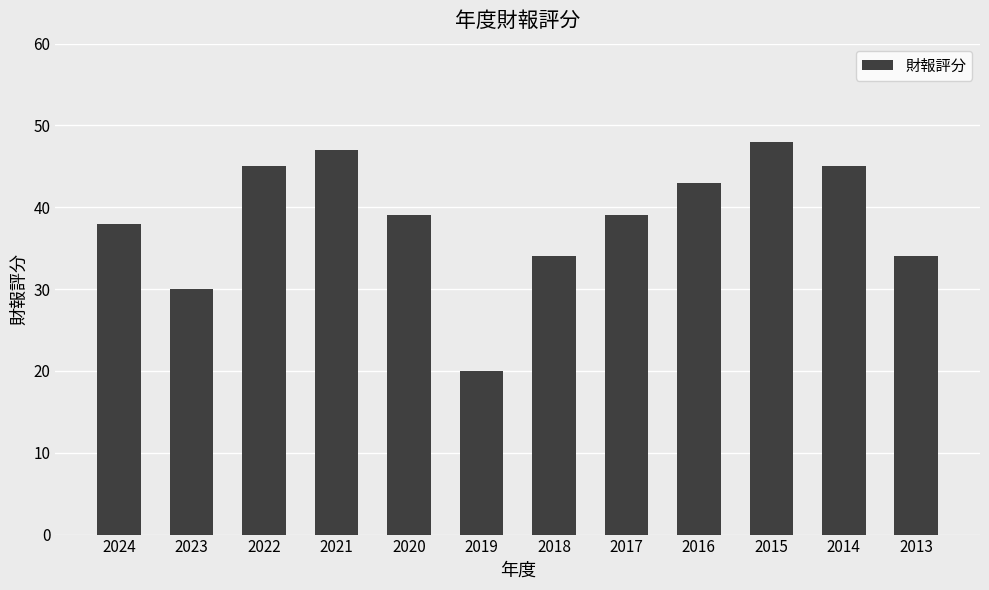

Does the chart contain any negative values?

No